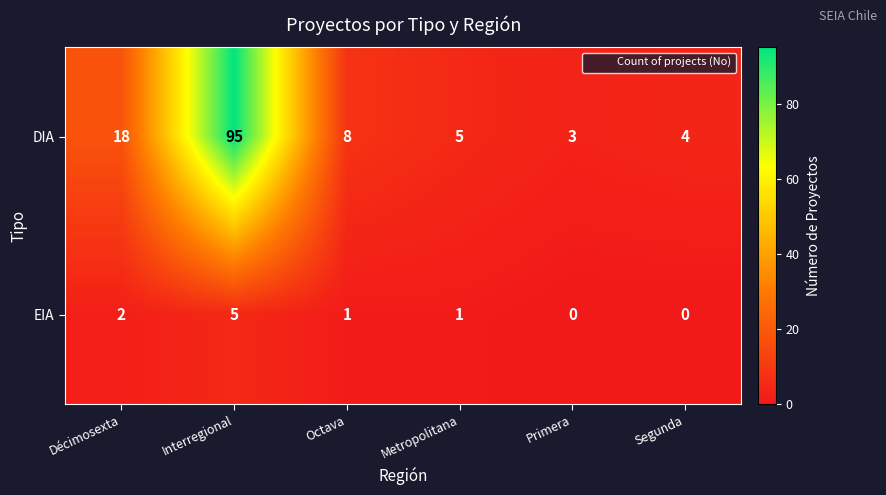

Which category has the highest value across all series?

Interregional